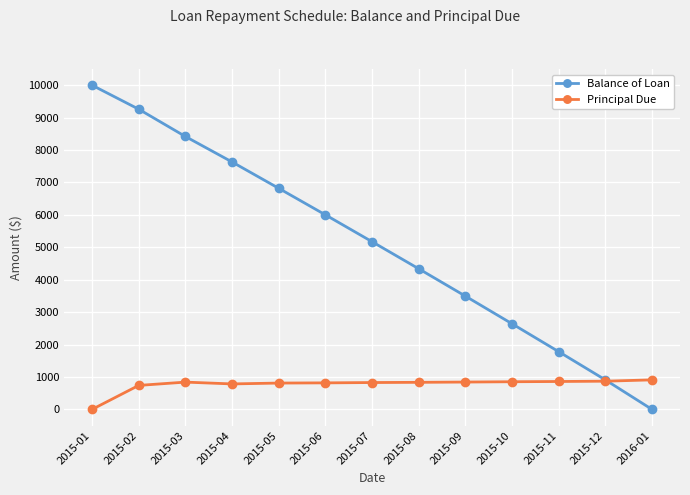

Read the Balance of Loan value at 2015-08.

4338.6